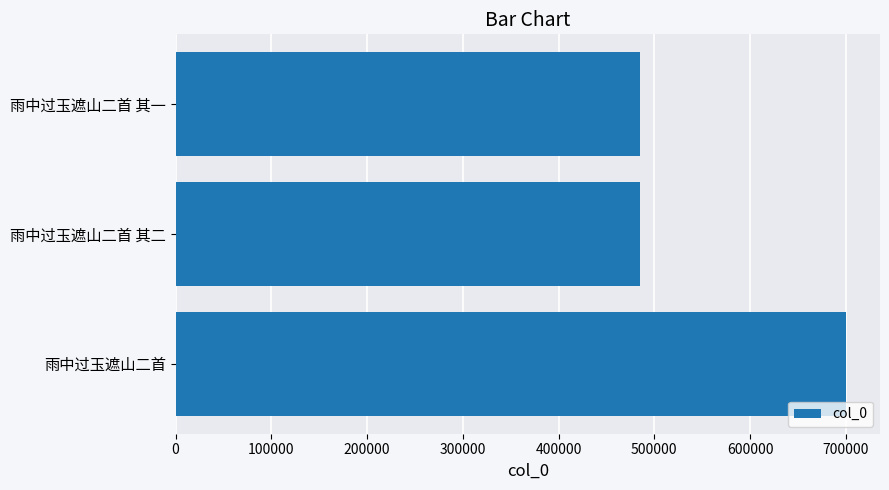

Which label corresponds to the largest value in the chart?

雨中过玉遮山二首